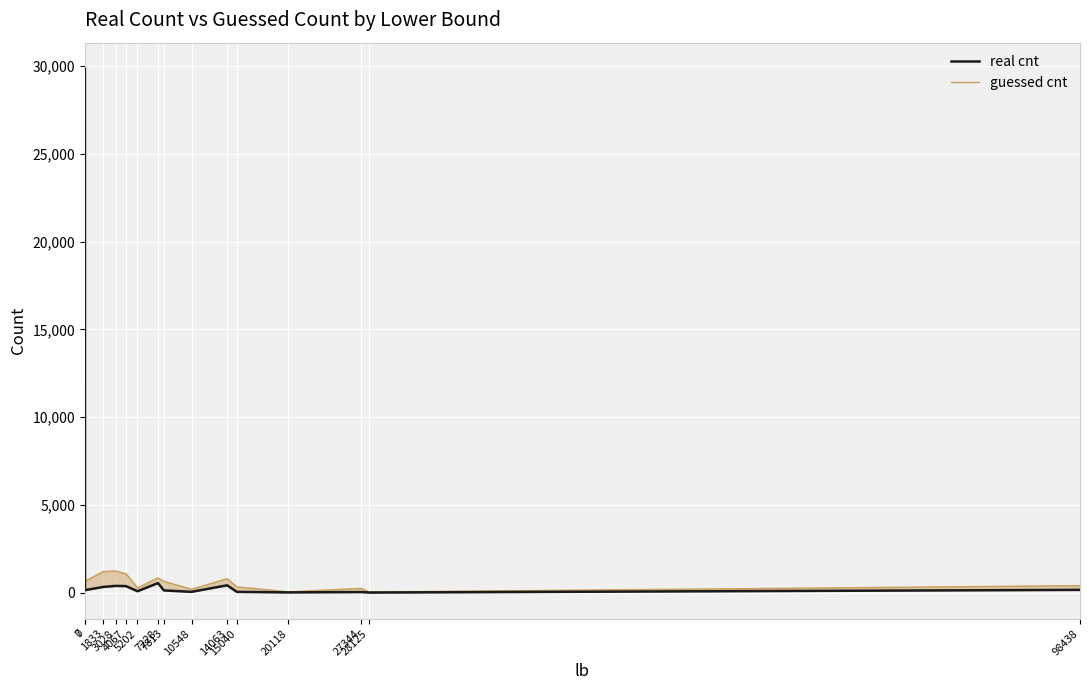

The value of guessed cnt at 27344 is 245. True or false?

True